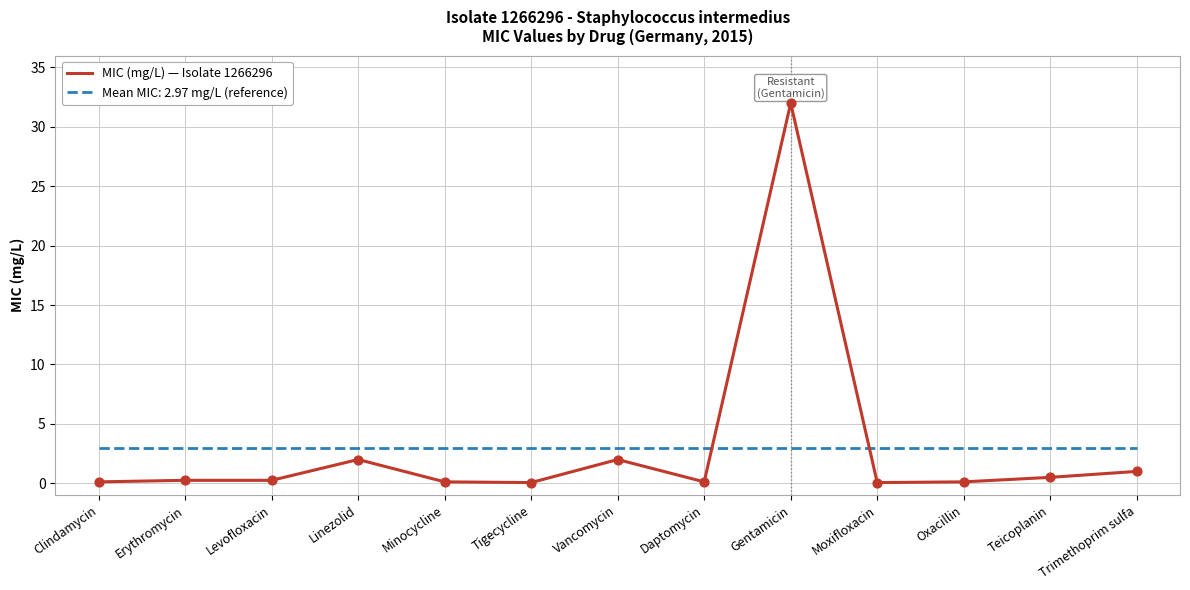

Which series has the largest range (max minus min)?

MIC (mg/L) — Isolate 1266296